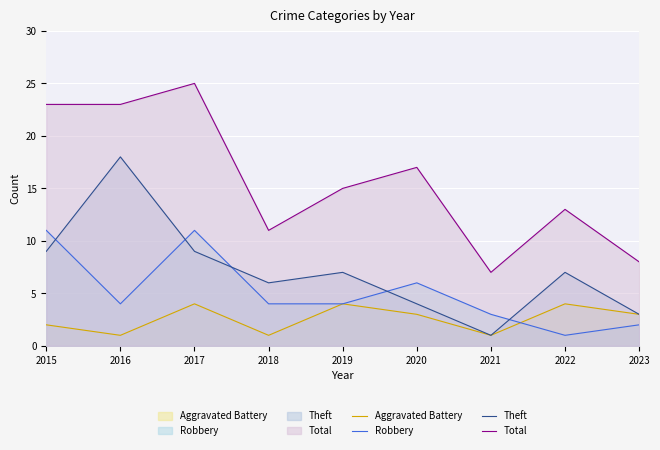

Is it true that Aggravated Battery (line) equals 3 at 2020?

True